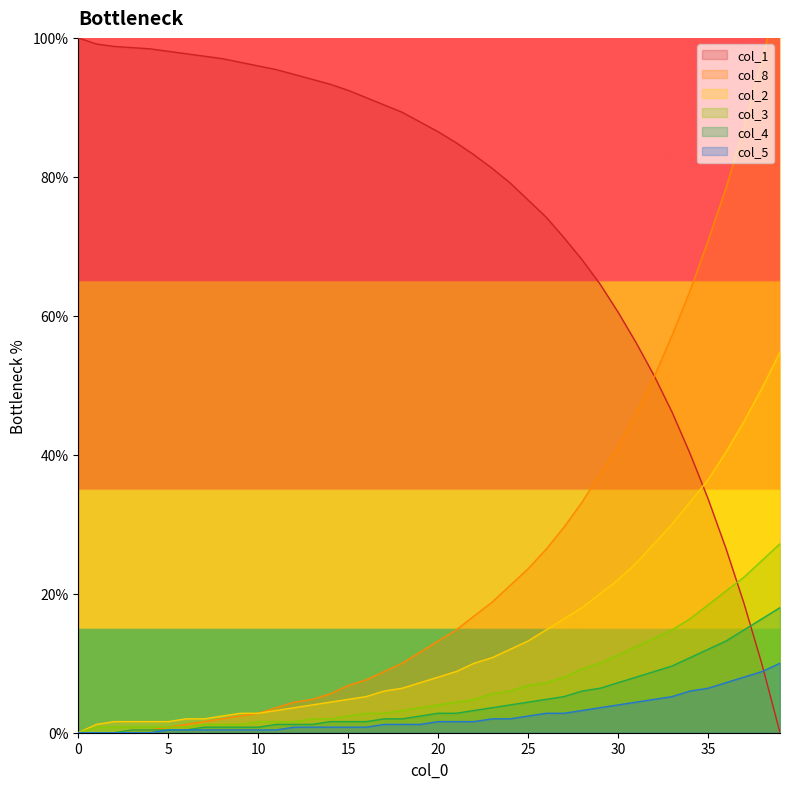

What are all the series names shown in the legend?

col_1, col_8, col_2, col_3, col_4, col_5